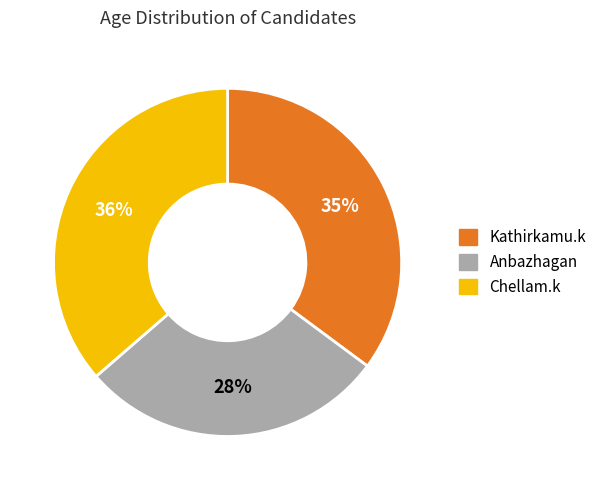

Count the number of slices in the pie.

3